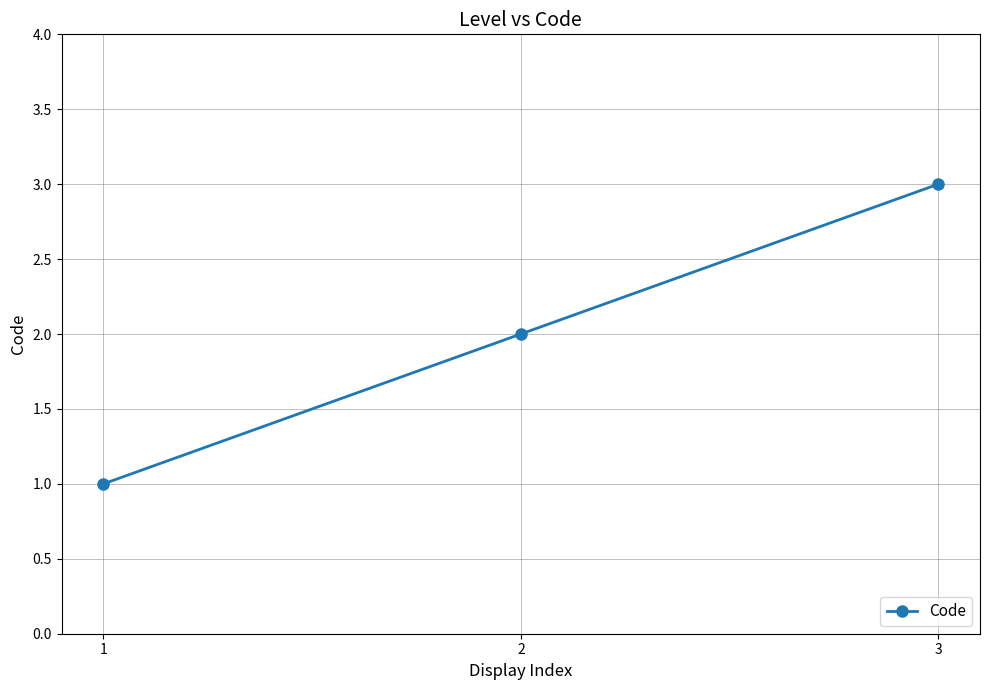

Does the chart have visible grid lines?

Yes